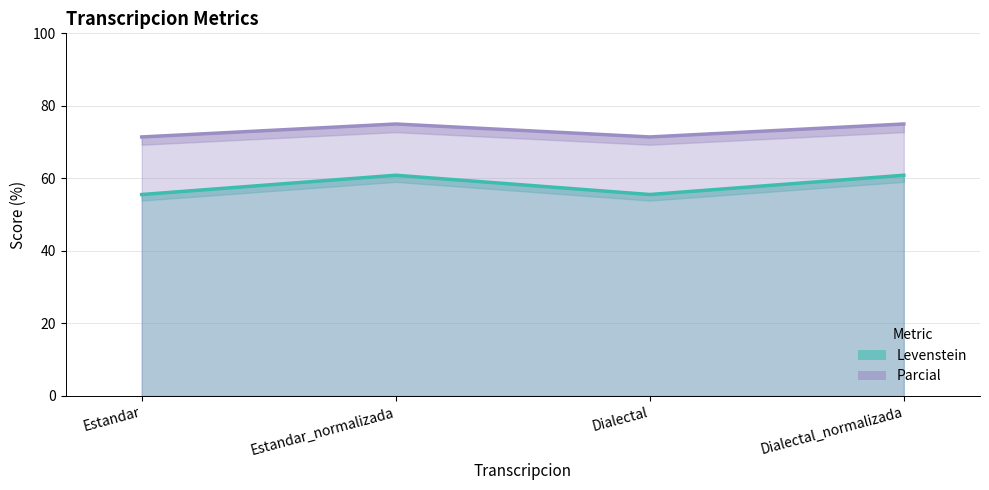

How many values in the Levenstein series exceed 60?

2